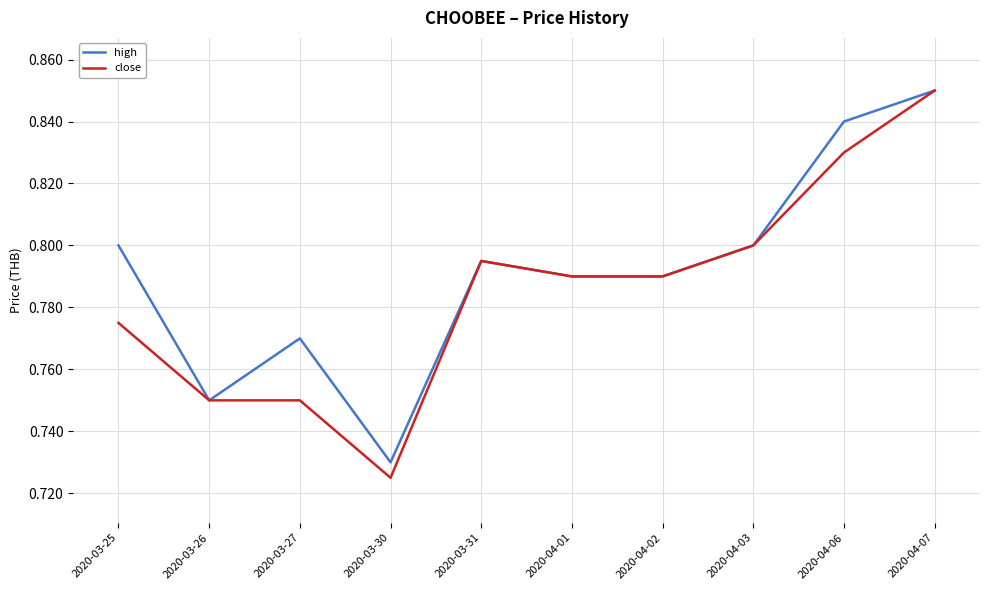

At 2020-03-25, list the series in order from largest to smallest.

high, close